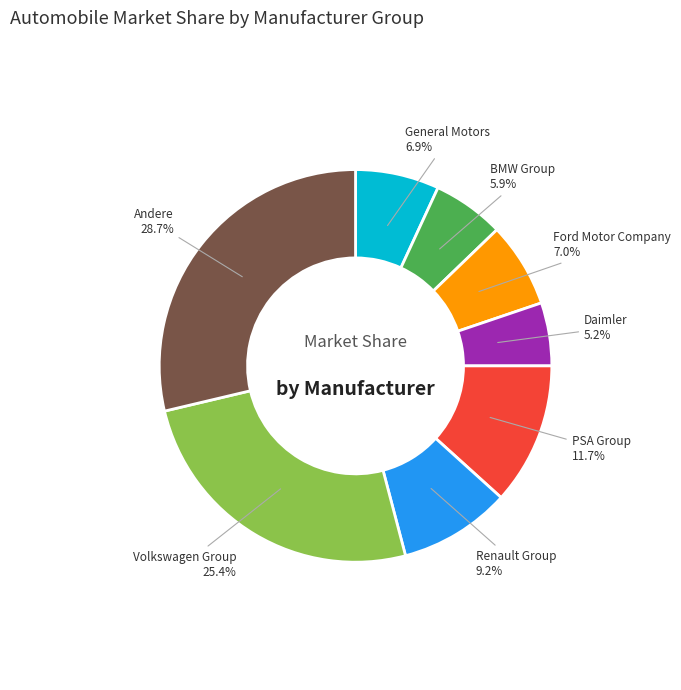

Is there any slice that represents more than half of the pie?

No